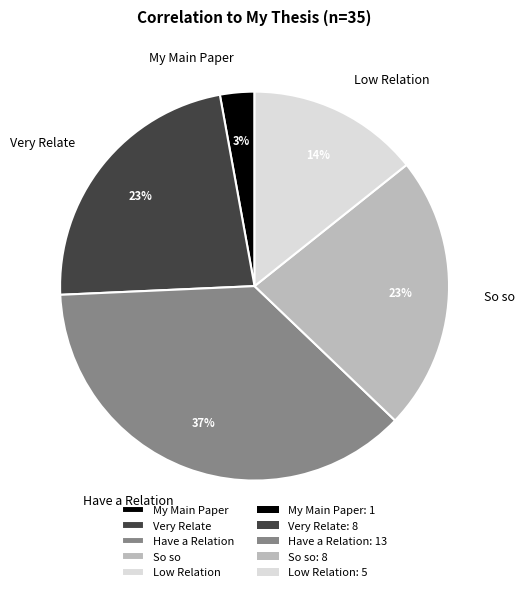

What is the ratio of the value at So so to the value at Have a Relation?

0.6